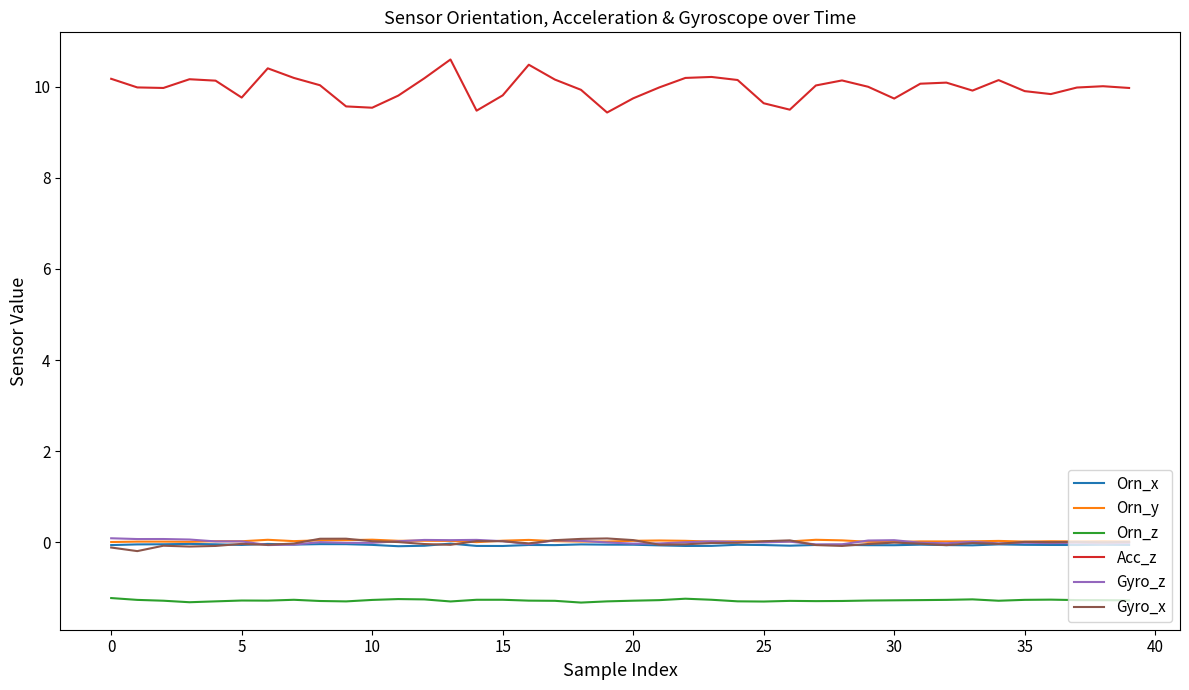

Which series has the widest spread of values?

Acc_z